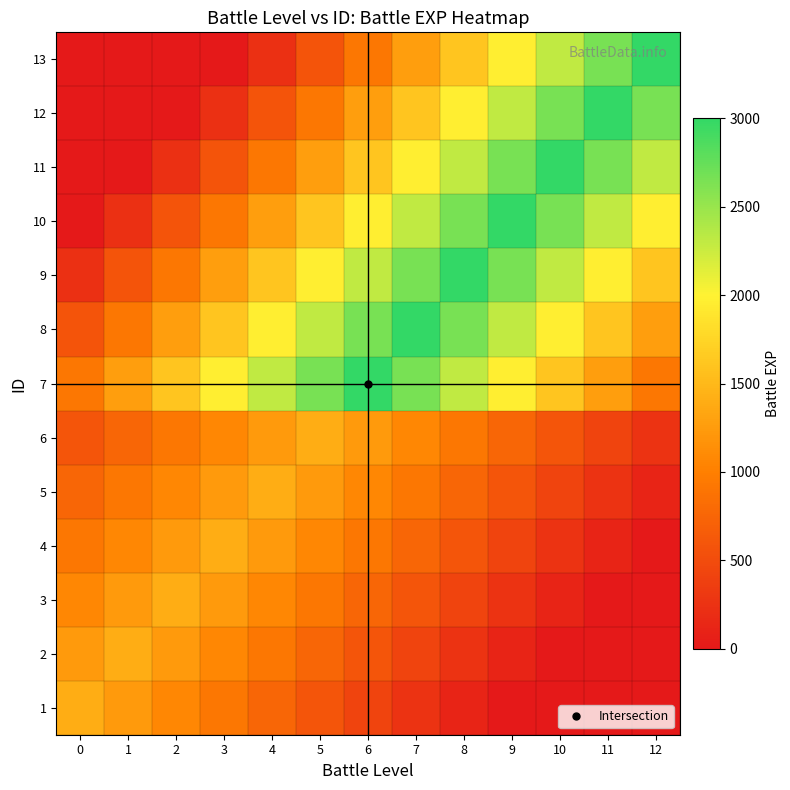

Reading left to right, list all the values displayed in this chart.

1: 0=1400.0	1=1238.5	2=1076.9	3=915.4	4=753.8	5=592.3	6=430.8	7=269.2	8=107.7	9=0.0	10=0.0	11=0.0	12=0.0
2: 0=1238.5	1=1400.0	2=1238.5	3=1076.9	4=915.4	5=753.8	6=592.3	7=430.8	8=269.2	9=107.7	10=0.0	11=0.0	12=0.0
3: 0=1076.9	1=1238.5	2=1400.0	3=1238.5	4=1076.9	5=915.4	6=753.8	7=592.3	8=430.8	9=269.2	10=107.7	11=0.0	12=0.0
4: 0=915.4	1=1076.9	2=1238.5	3=1400.0	4=1238.5	5=1076.9	6=915.4	7=753.8	8=592.3	9=430.8	10=269.2	11=107.7	12=0.0
5: 0=753.8	1=915.4	2=1076.9	3=1238.5	4=1400.0	5=1238.5	6=1076.9	7=915.4	8=753.8	9=592.3	10=430.8	11=269.2	12=107.7
6: 0=592.3	1=753.8	2=915.4	3=1076.9	4=1238.5	5=1400.0	6=1238.5	7=1076.9	8=915.4	9=753.8	10=592.3	11=430.8	12=269.2
7: 0=923.1	1=1269.2	2=1615.4	3=1961.5	4=2307.7	5=2653.8	6=3000.0	7=2653.8	8=2307.7	9=1961.5	10=1615.4	11=1269.2	12=923.1
8: 0=576.9	1=923.1	2=1269.2	3=1615.4	4=1961.5	5=2307.7	6=2653.8	7=3000.0	8=2653.8	9=2307.7	10=1961.5	11=1615.4	12=1269.2
9: 0=230.8	1=576.9	2=923.1	3=1269.2	4=1615.4	5=1961.5	6=2307.7	7=2653.8	8=3000.0	9=2653.8	10=2307.7	11=1961.5	12=1615.4
10: 0=0.0	1=230.8	2=576.9	3=923.1	4=1269.2	5=1615.4	6=1961.5	7=2307.7	8=2653.8	9=3000.0	10=2653.8	11=2307.7	12=1961.5
11: 0=0.0	1=0.0	2=230.8	3=576.9	4=923.1	5=1269.2	6=1615.4	7=1961.5	8=2307.7	9=2653.8	10=3000.0	11=2653.8	12=2307.7
12: 0=0.0	1=0.0	2=0.0	3=230.8	4=576.9	5=923.1	6=1269.2	7=1615.4	8=1961.5	9=2307.7	10=2653.8	11=3000.0	12=2653.8
13: 0=0.0	1=0.0	2=0.0	3=0.0	4=230.8	5=576.9	6=923.1	7=1269.2	8=1615.4	9=1961.5	10=2307.7	11=2653.8	12=3000.0